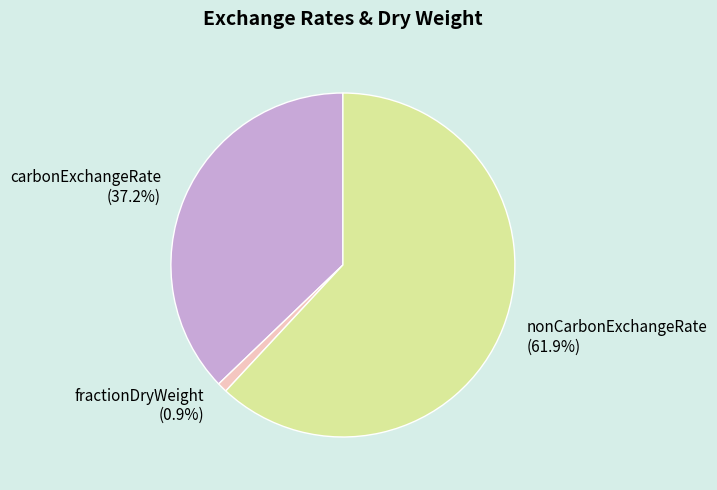

Which slice is the largest?

nonCarbonExchangeRate